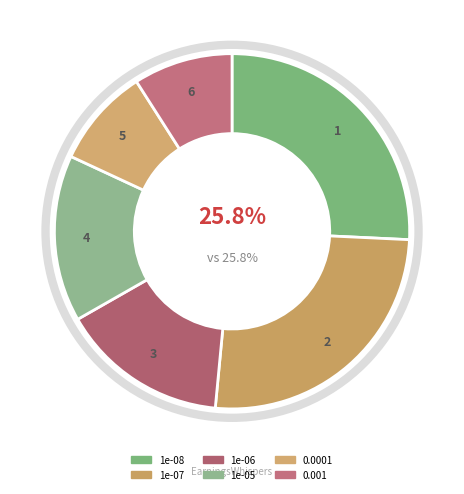

Is it true that 1e-06 is 15% of the pie?

True